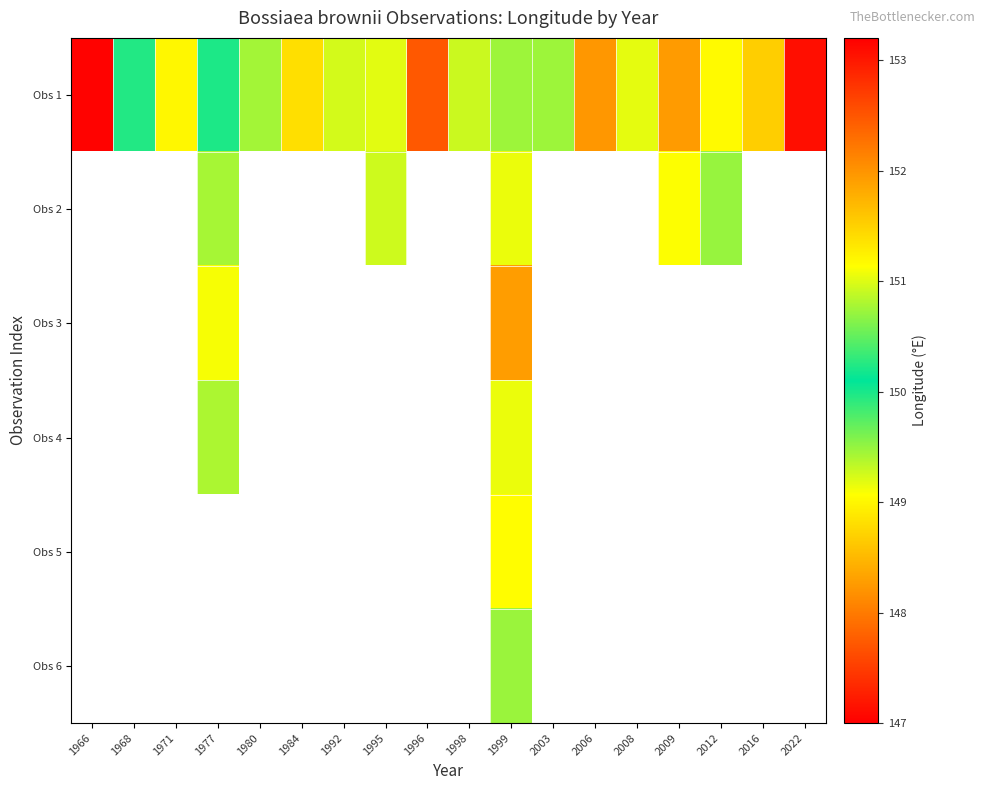

How many series are shown in this chart?

6